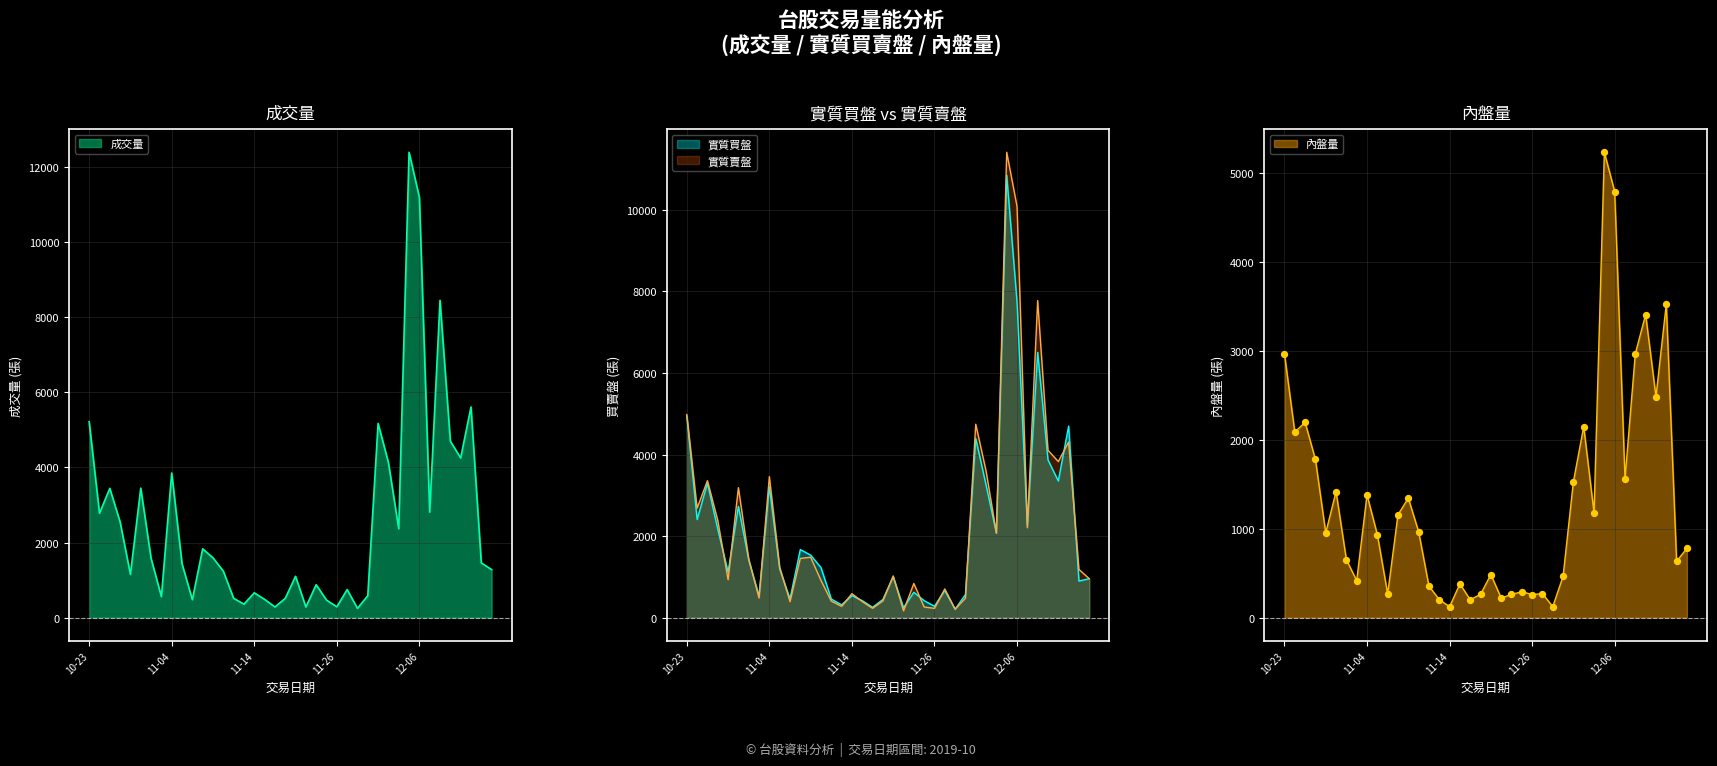

At how many categories does at least one series exceed 3324?

12